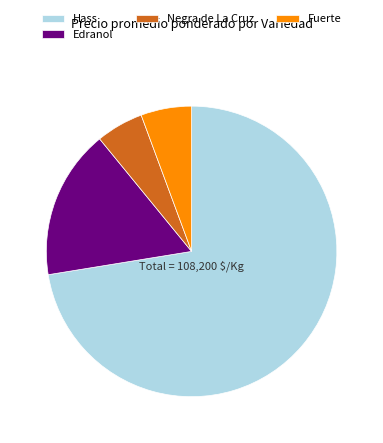

Approximately how many times larger is the value at Fuerte compared to Edranol?

0.3